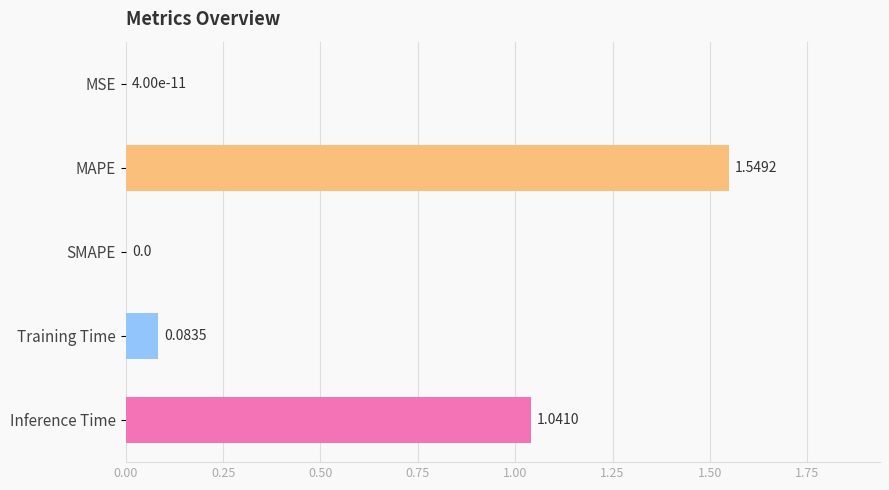

What is the sum of the values at Training Time and MAPE?

1.6